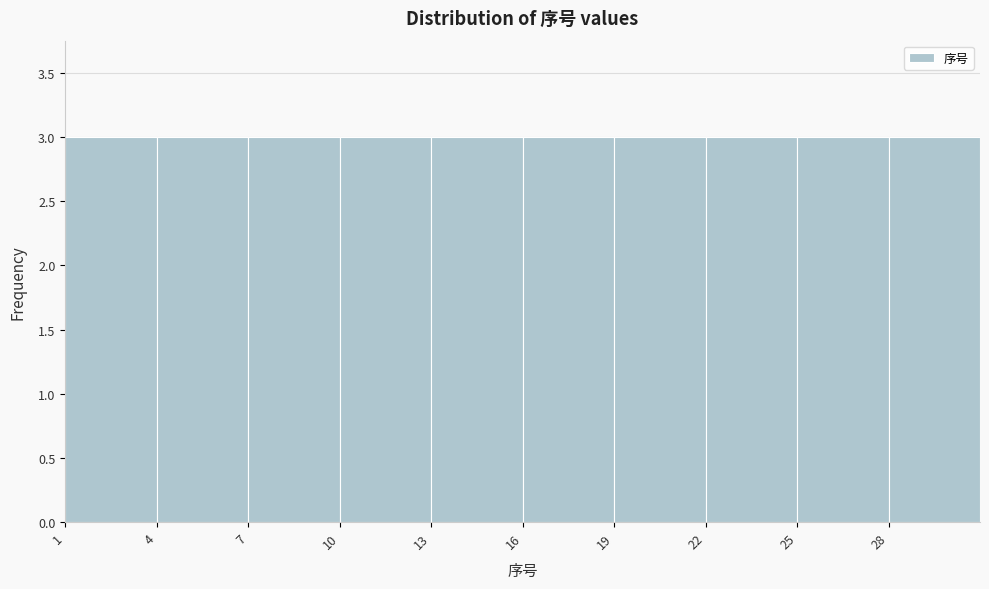

Reading left to right, transcribe this chart: for each bar, give the range it covers on the x-axis and its height. The values are not printed on the chart, so give them approximately, as read against the axis.

1 to 4: 3
4 to 7: 3
7 to 10: 3
10 to 13: 3
13 to 16: 3
16 to 19: 3
19 to 22: 3
22 to 25: 3
25 to 28: 3
28 to 31: 3